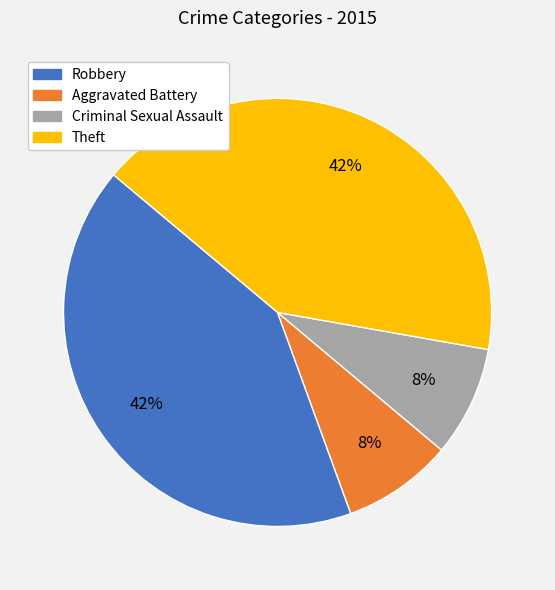

Is Criminal Sexual Assault the majority of the pie?

No